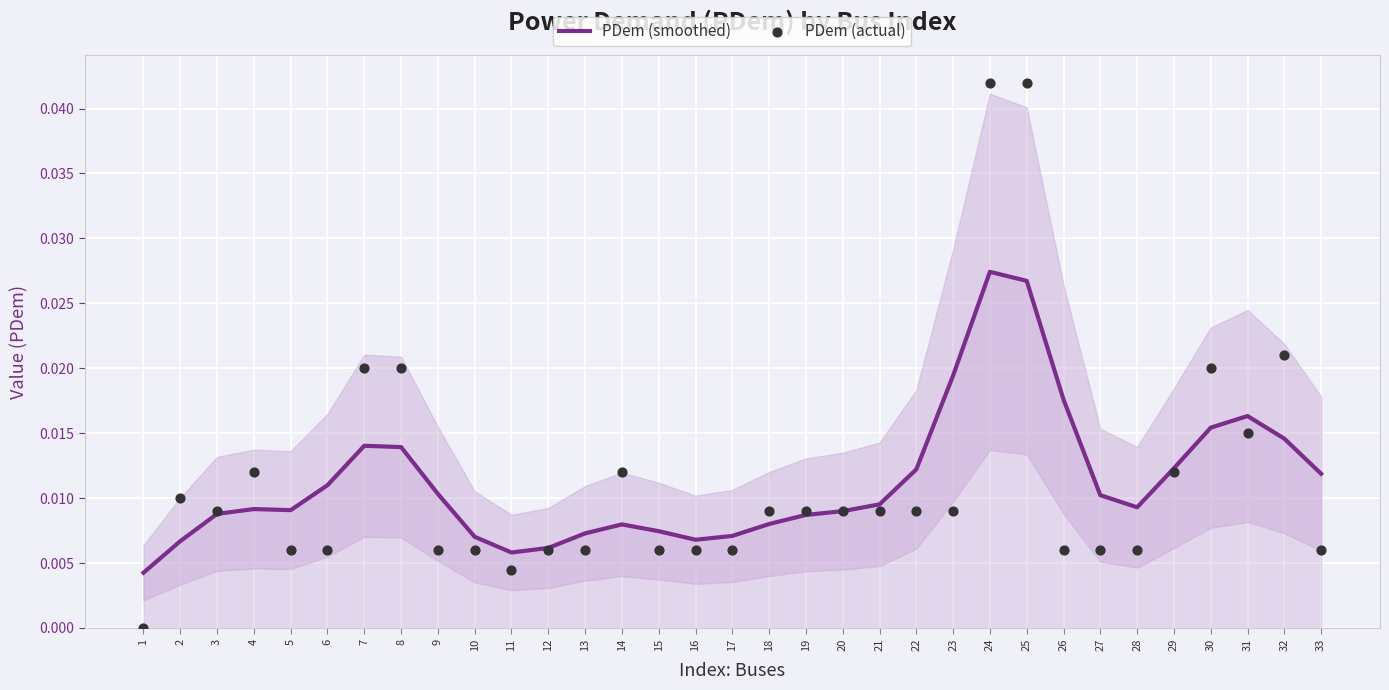

What are all the series names shown in the legend?

PDem (smoothed), PDem (actual)